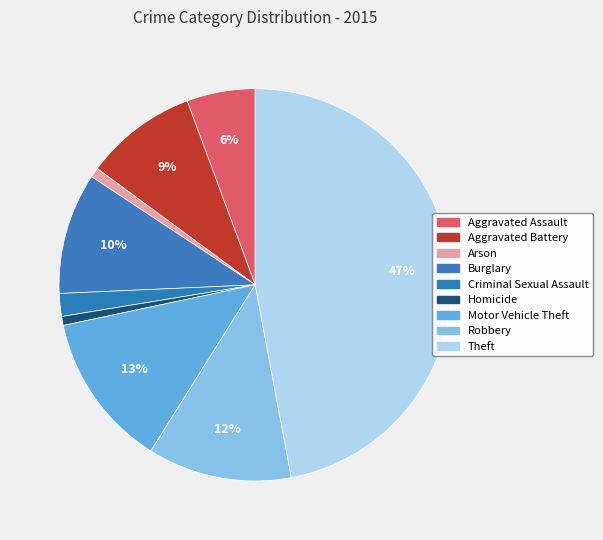

To the nearest percent, what is the difference between the largest and smallest slice percentages?

46%